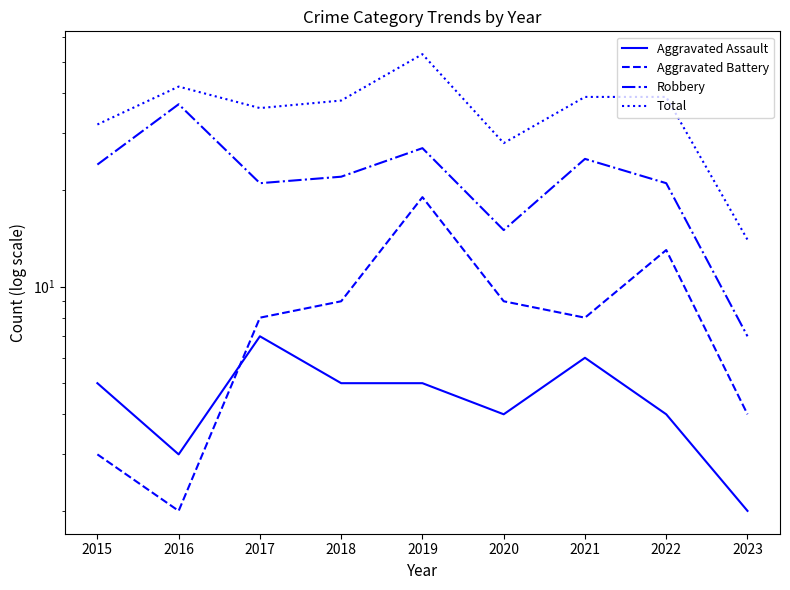

What is the approximate value of Aggravated Battery at 2019?

19